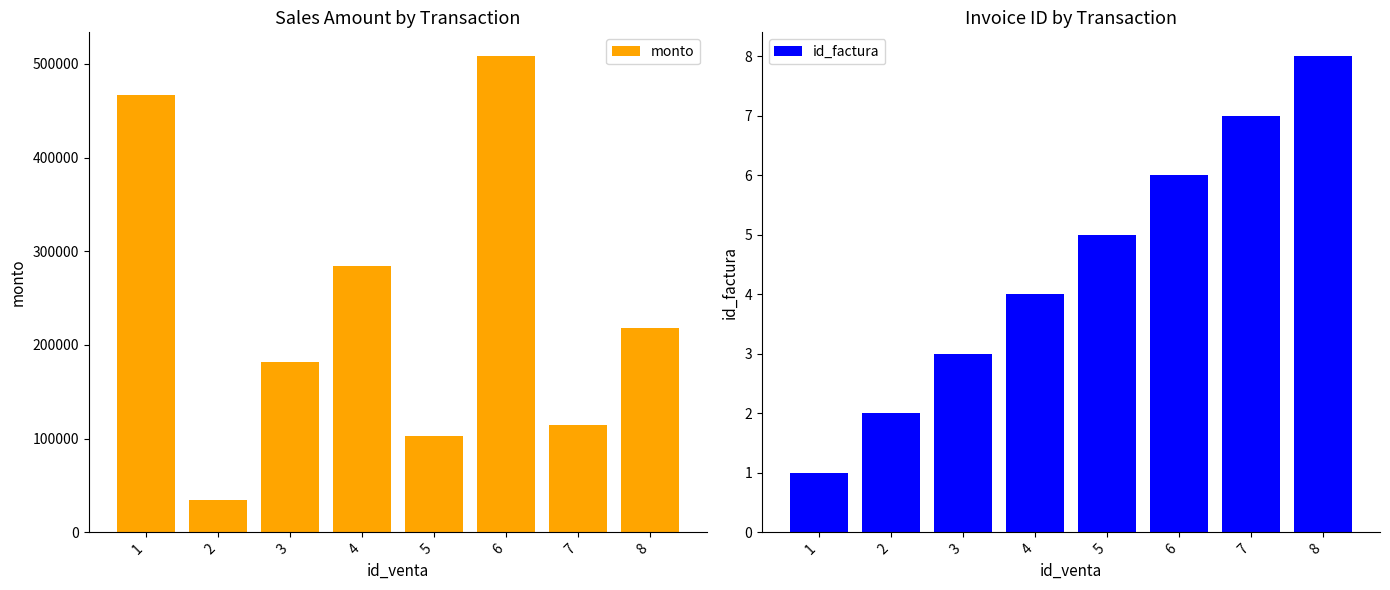

Rank the series by their maximum value, from lowest to highest.

id_factura, monto